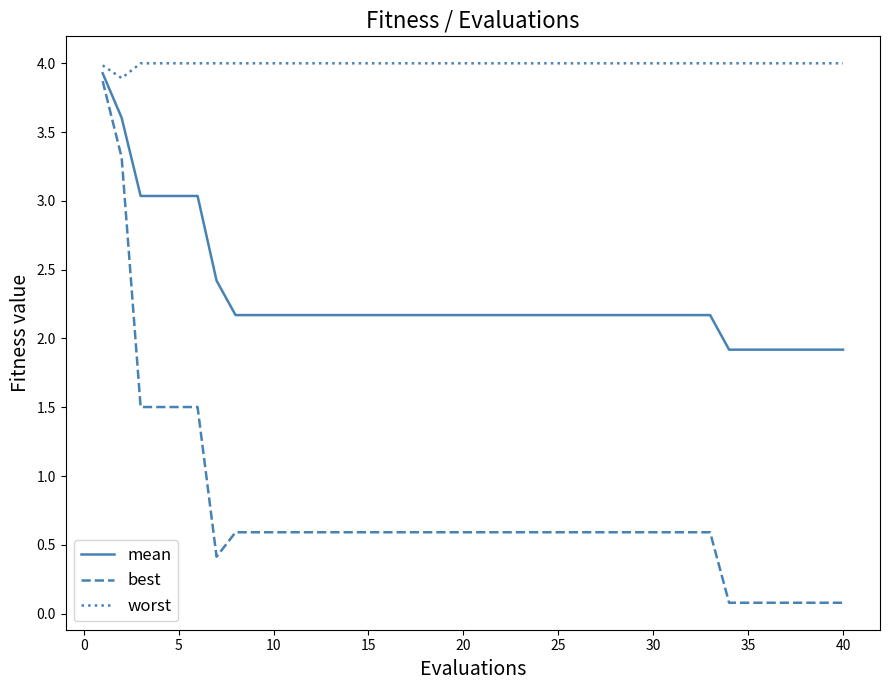

Reading left to right, list all the values displayed in this chart.

mean: 3.9	3.6	3.0	3.0	3.0	3.0	2.4	2.2	2.2	2.2	2.2	2.2	2.2	2.2	2.2	2.2	2.2	2.2	2.2	2.2	2.2	2.2	2.2	2.2	2.2	2.2	2.2	2.2	2.2	2.2	2.2	2.2	2.2	1.9	1.9	1.9	1.9	1.9	1.9	1.9
best: 3.9	3.3	1.5	1.5	1.5	1.5	0.4	0.6	0.6	0.6	0.6	0.6	0.6	0.6	0.6	0.6	0.6	0.6	0.6	0.6	0.6	0.6	0.6	0.6	0.6	0.6	0.6	0.6	0.6	0.6	0.6	0.6	0.6	0.1	0.1	0.1	0.1	0.1	0.1	0.1
worst: 4.0	3.9	4.0	4.0	4.0	4.0	4.0	4.0	4.0	4.0	4.0	4.0	4.0	4.0	4.0	4.0	4.0	4.0	4.0	4.0	4.0	4.0	4.0	4.0	4.0	4.0	4.0	4.0	4.0	4.0	4.0	4.0	4.0	4.0	4.0	4.0	4.0	4.0	4.0	4.0